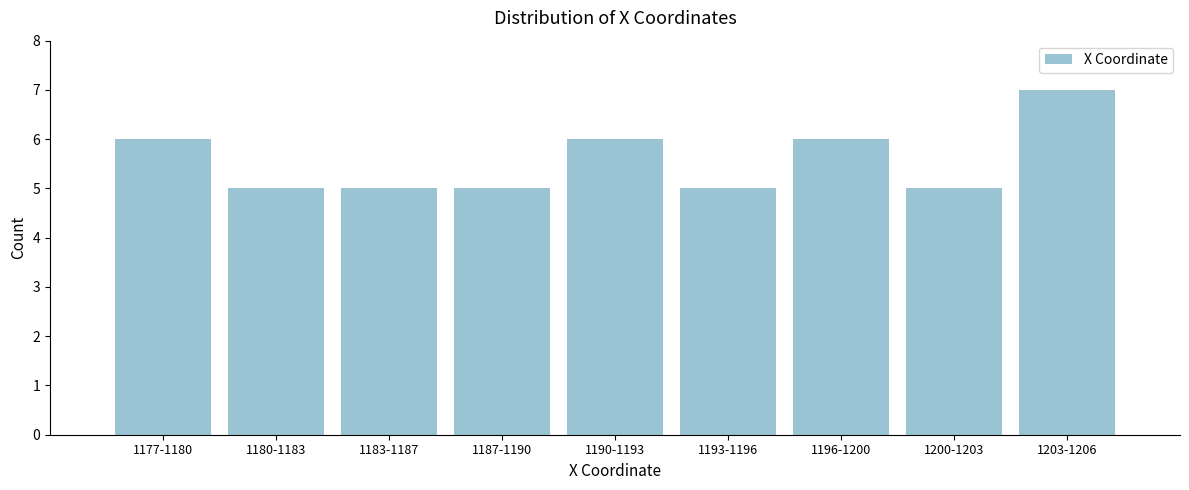

Reading right to left, transcribe all the data shown in this chart.

1203-1206=7	1200-1203=5	1196-1200=6	1193-1196=5	1190-1193=6	1187-1190=5	1183-1187=5	1180-1183=5	1177-1180=6